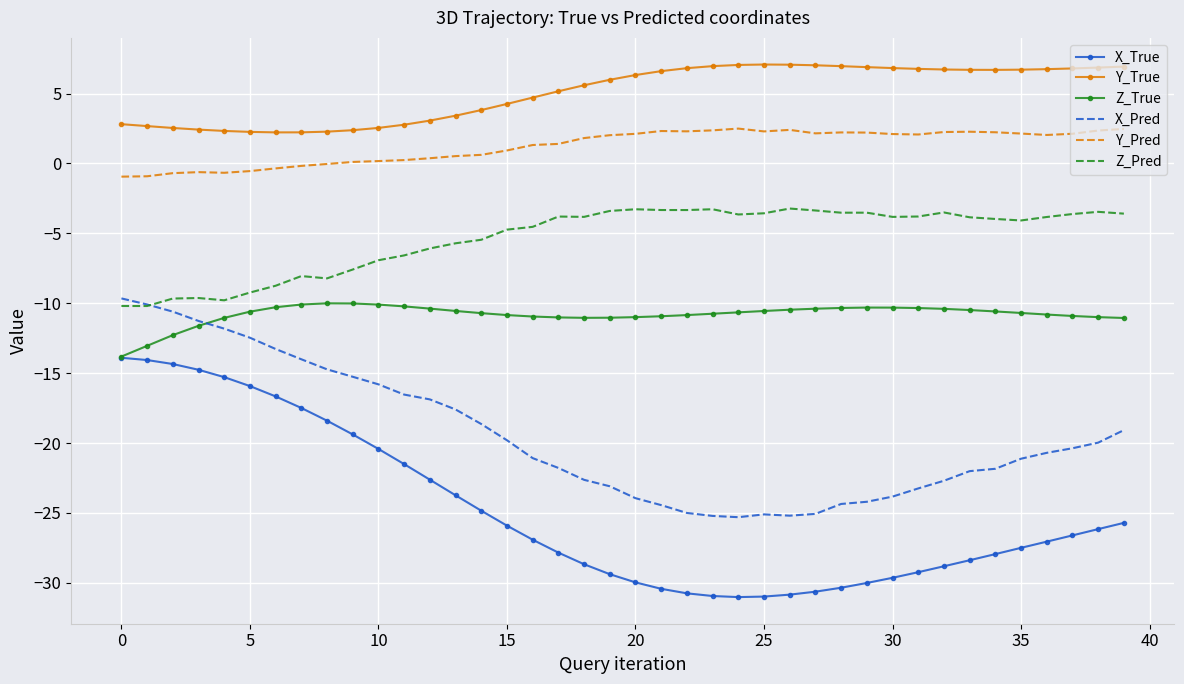

List the series in order of their peak value, lowest first.

X_True, Z_True, X_Pred, Z_Pred, Y_Pred, Y_True